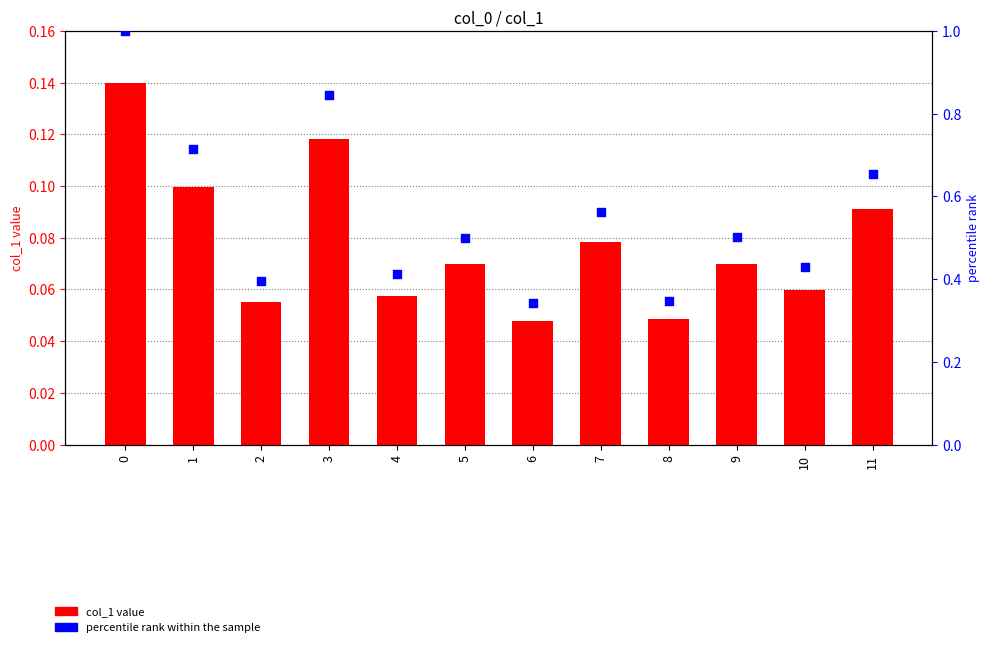

Which series contains the highest Y value?

percentile rank